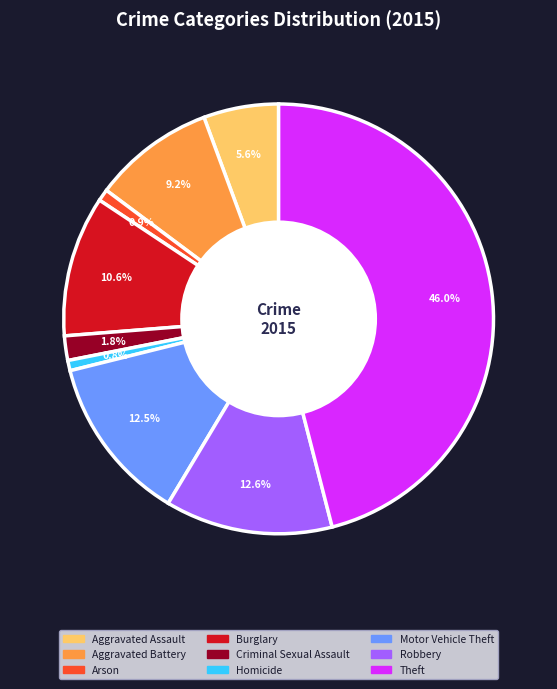

Which slice is the largest?

Theft